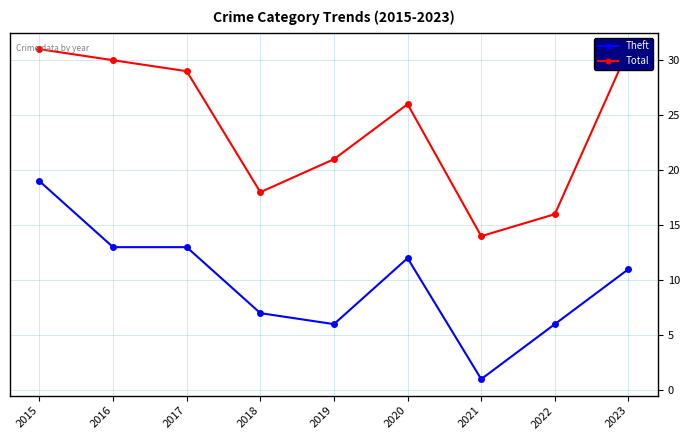

True or false: Total and Theft intersect in this chart.

False